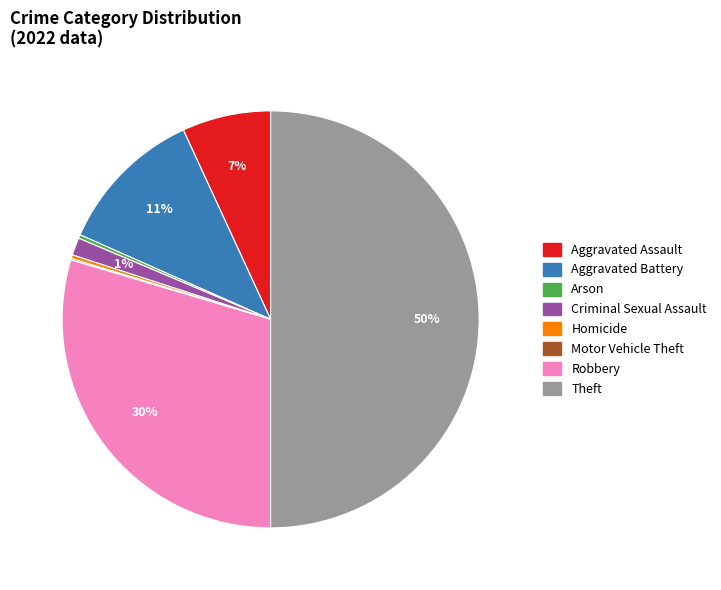

What is the largest slice in the pie chart?

Theft